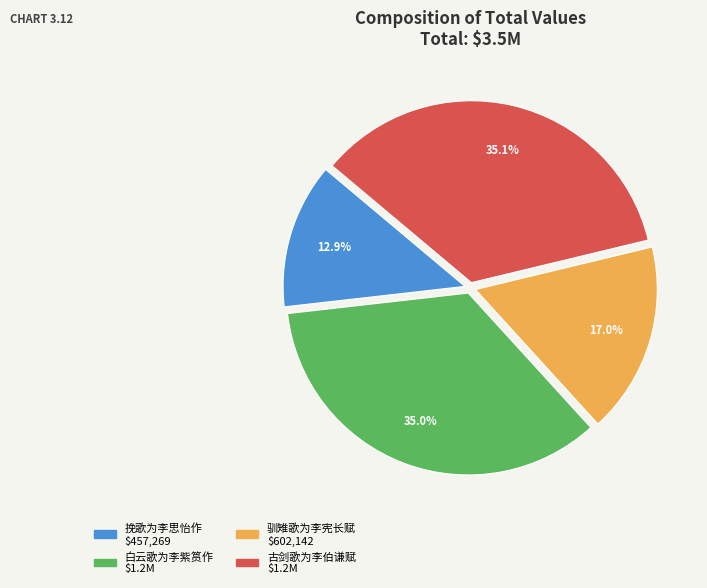

Which category has the smallest portion of the pie?

挽歌为李思怡作